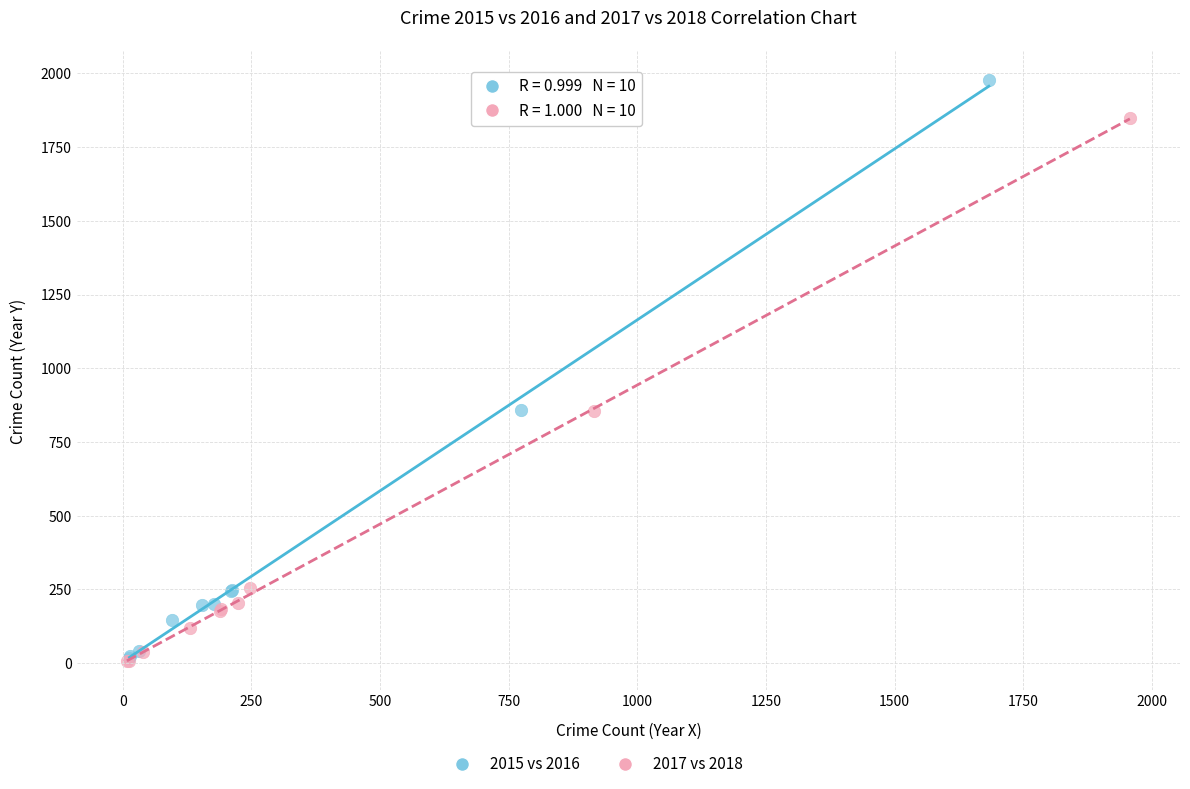

Which series contains the highest Y value?

2015 vs 2016